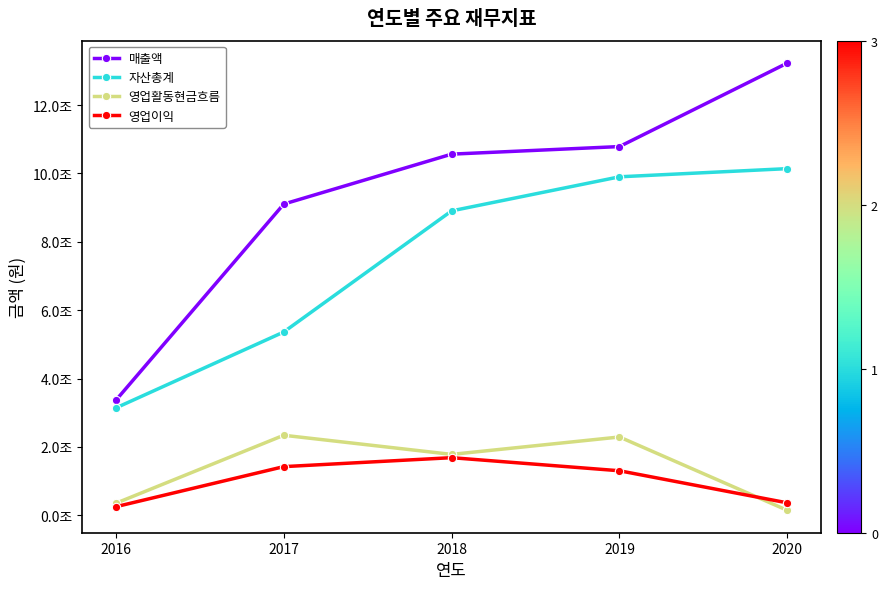

Is the value of 영업이익 at 2020 greater than the value of 영업활동현금흐름 at 2019?

No